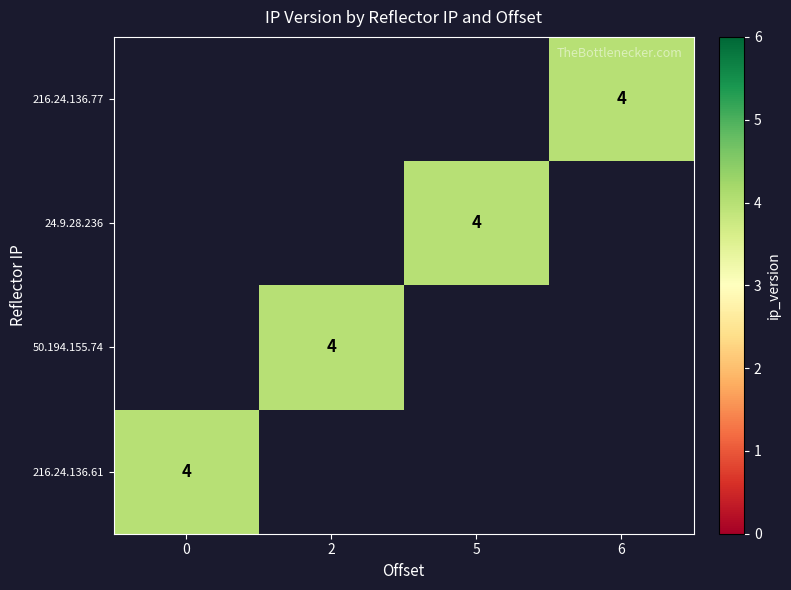

Which has a higher value, 0 or 5?

5